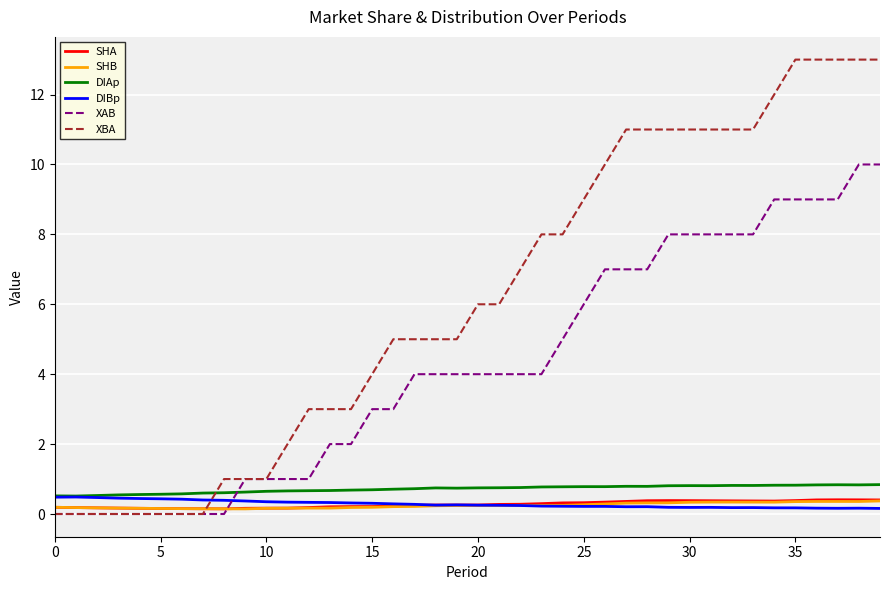

Which series has the largest total across all categories?

XBA